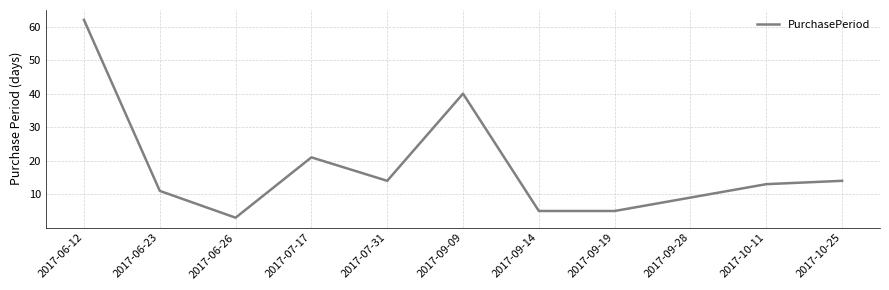

What is the difference between the maximum and minimum values?

59